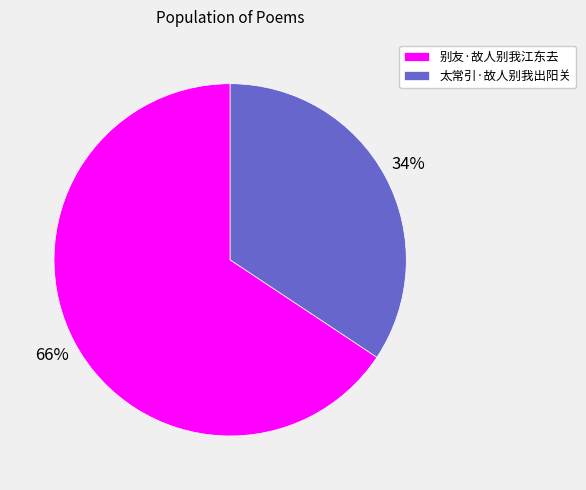

What percentage is the 太常引·故人别我出阳关 slice, to the nearest percent?

34%